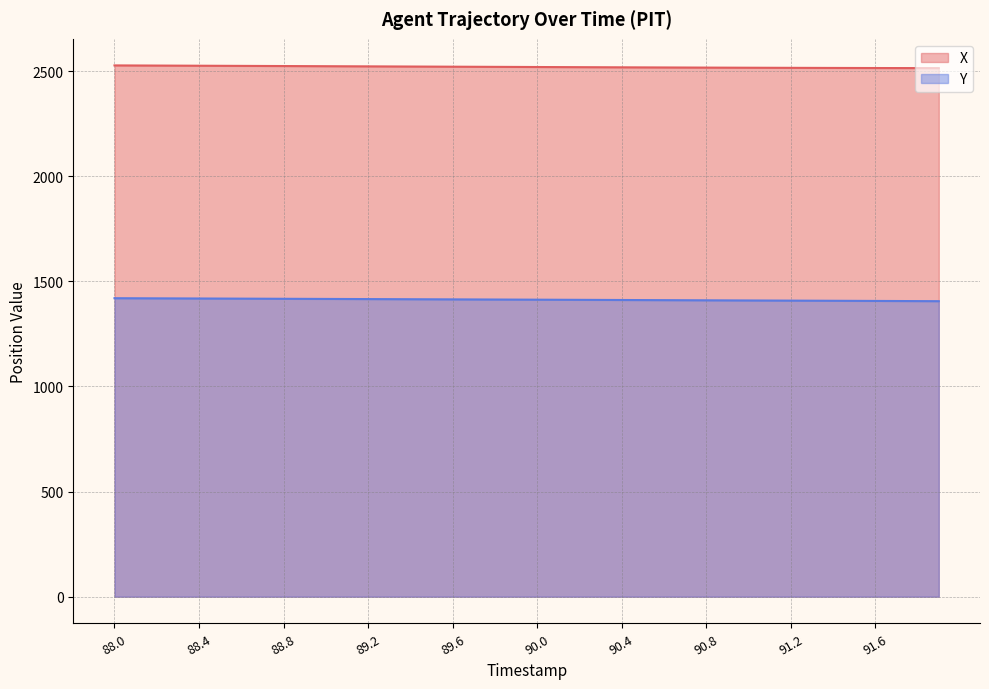

Reading left to right, transcribe all the data shown in this chart.

X: 2526.9	2526.5	2526.2	2525.8	2525.4	2525.0	2524.6	2524.3	2523.9	2523.5	2523.1	2522.7	2522.3	2521.9	2521.6	2521.2	2520.8	2520.4	2520.0	2519.6	2519.3	2518.9	2518.5	2518.2	2517.8	2517.5	2517.1	2516.8	2516.5	2516.2	2515.9	2515.6	2515.4	2515.1	2514.9	2514.7	2514.5	2514.3	2514.1	2514.0
Y: 1419.7	1419.4	1419.0	1418.7	1418.3	1418.0	1417.7	1417.3	1417.0	1416.6	1416.3	1415.9	1415.6	1415.2	1414.8	1414.5	1414.1	1413.8	1413.4	1413.0	1412.7	1412.3	1411.9	1411.6	1411.2	1410.8	1410.4	1410.1	1409.7	1409.3	1409.0	1408.6	1408.2	1407.9	1407.5	1407.1	1406.7	1406.3	1405.9	1405.5